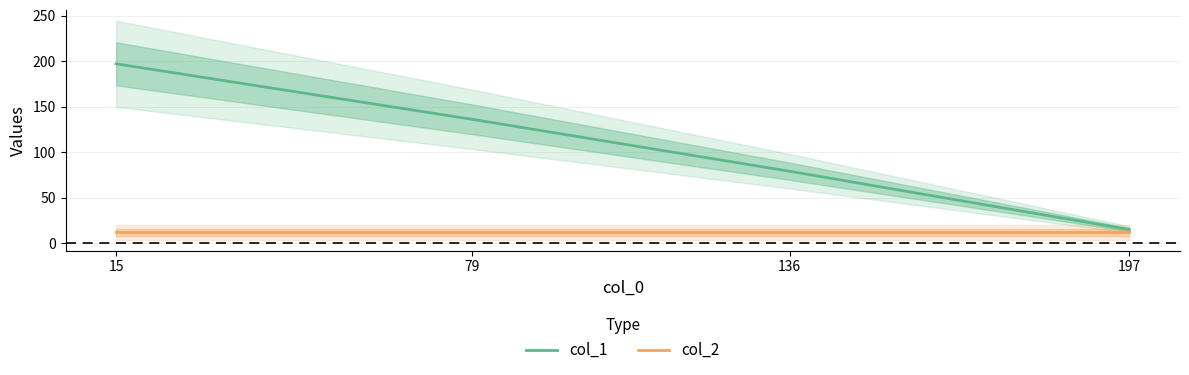

Reading left to right, what are all the values shown in this chart?

col_1: 15=197	79=136	136=79	197=15
col_2: 15=12	79=12	136=12	197=12